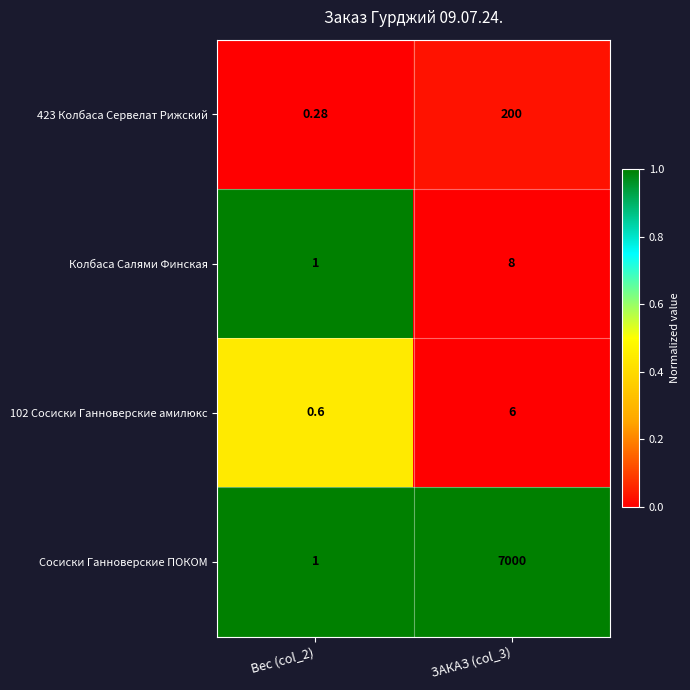

Between Вес (col_2) and ЗАКАЗ (col_3), which series saw the biggest shift?

Сосиски Ганноверские ПОКОМ